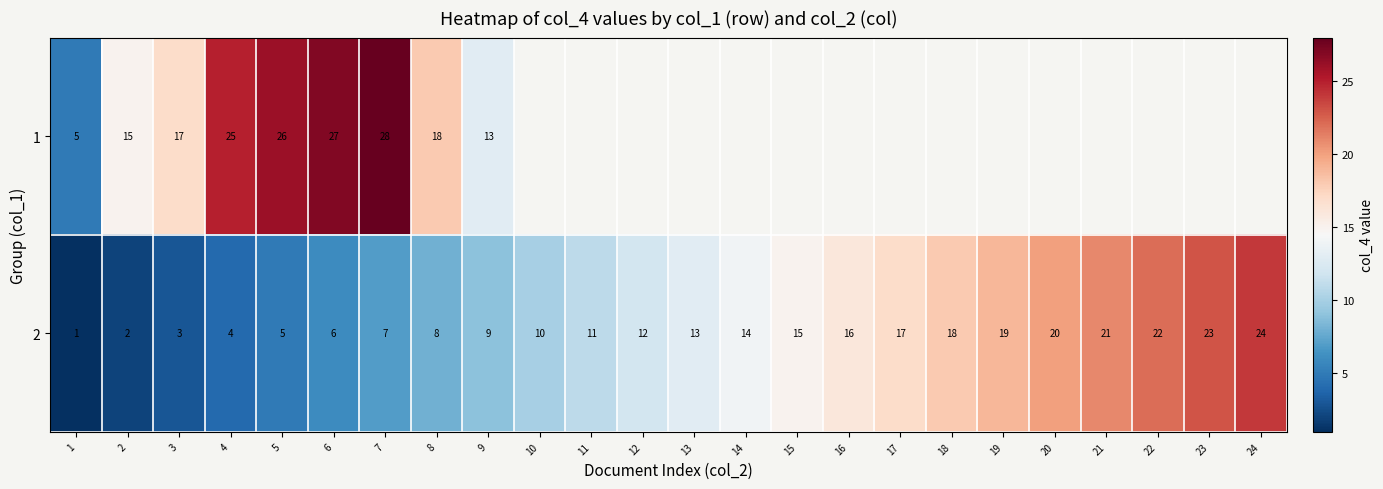

Rank the series at 6 from lowest to highest value.

2, 1